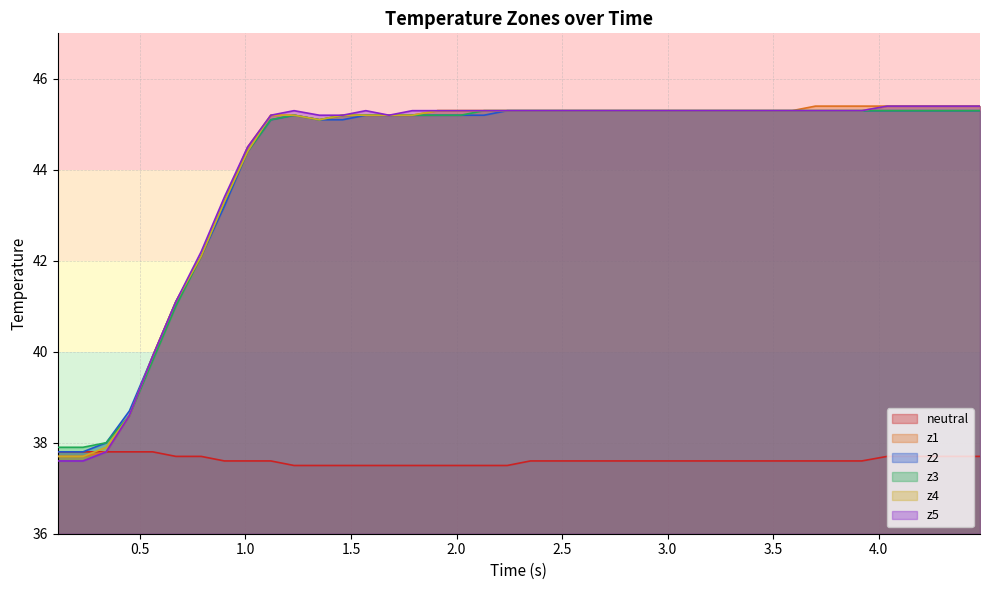

Reading left to right, extract all data points from this chart.

neutral: 37.8	37.8	37.8	37.8	37.8	37.7	37.7	37.6	37.6	37.6	37.5	37.5	37.5	37.5	37.5	37.5	37.5	37.5	37.5	37.5	37.6	37.6	37.6	37.6	37.6	37.6	37.6	37.6	37.6	37.6	37.6	37.6	37.6	37.6	37.6	37.7	37.7	37.7	37.7	37.7
z1: 37.7	37.7	37.8	38.6	39.9	41.1	42.1	43.3	44.5	45.2	45.2	45.1	45.2	45.2	45.2	45.2	45.3	45.3	45.3	45.3	45.3	45.3	45.3	45.3	45.3	45.3	45.3	45.3	45.3	45.3	45.3	45.3	45.4	45.4	45.4	45.4	45.4	45.4	45.4	45.4
z2: 37.8	37.8	38.0	38.7	39.9	41.1	42.1	43.2	44.4	45.1	45.2	45.1	45.1	45.2	45.2	45.2	45.2	45.2	45.2	45.3	45.3	45.3	45.3	45.3	45.3	45.3	45.3	45.3	45.3	45.3	45.3	45.3	45.3	45.3	45.3	45.3	45.3	45.3	45.3	45.3
z3: 37.9	37.9	38.0	38.6	39.8	41.0	42.1	43.3	44.4	45.1	45.2	45.1	45.2	45.2	45.2	45.2	45.2	45.2	45.3	45.3	45.3	45.3	45.3	45.3	45.3	45.3	45.3	45.3	45.3	45.3	45.3	45.3	45.3	45.3	45.3	45.3	45.3	45.3	45.3	45.3
z4: 37.7	37.7	37.9	38.6	39.9	41.1	42.1	43.3	44.4	45.2	45.2	45.1	45.2	45.2	45.2	45.2	45.3	45.3	45.3	45.3	45.3	45.3	45.3	45.3	45.3	45.3	45.3	45.3	45.3	45.3	45.3	45.3	45.3	45.3	45.3	45.4	45.4	45.4	45.4	45.4
z5: 37.6	37.6	37.8	38.6	39.9	41.1	42.2	43.4	44.5	45.2	45.3	45.2	45.2	45.3	45.2	45.3	45.3	45.3	45.3	45.3	45.3	45.3	45.3	45.3	45.3	45.3	45.3	45.3	45.3	45.3	45.3	45.3	45.3	45.3	45.3	45.4	45.4	45.4	45.4	45.4